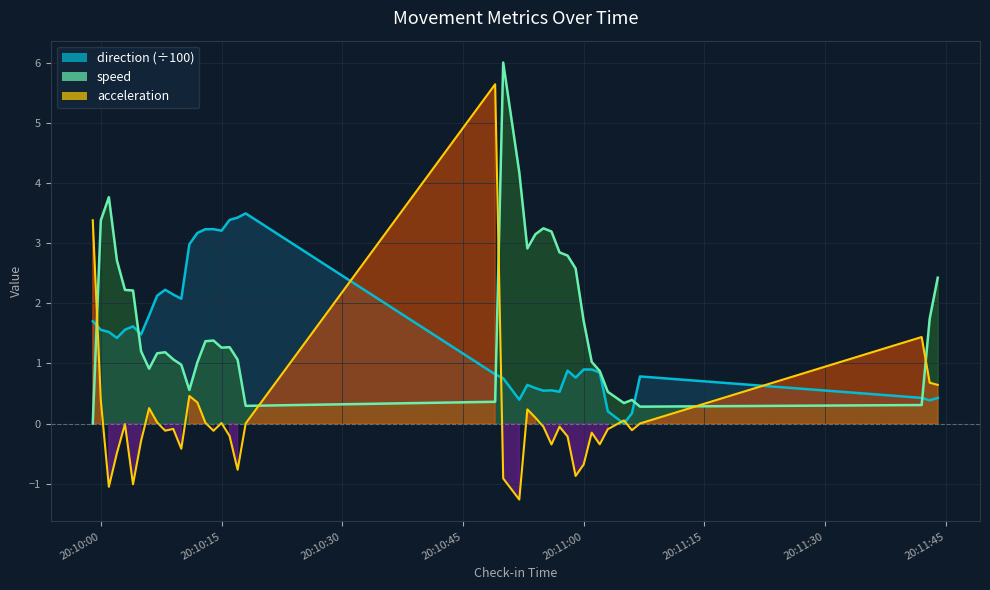

How many data points in speed are less than 1?

12